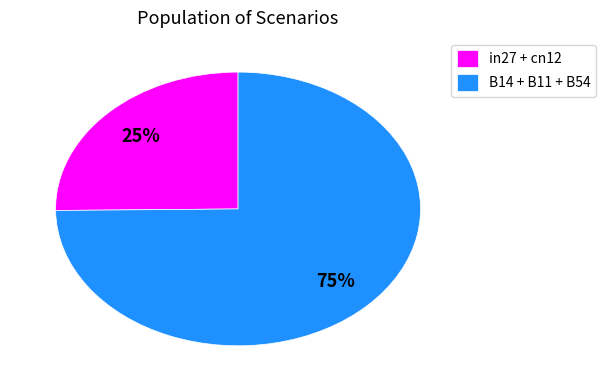

To the nearest percent, what is the difference between the in27 + cn12 and B14 + B11 + B54 slice percentages?

50%